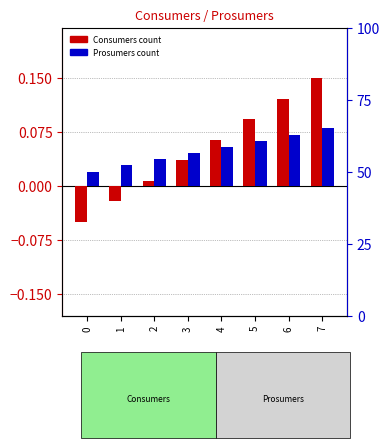

Reading left to right, transcribe all the data shown in this chart.

Consumers: -0.1	-0.0	0.0	0.0	0.1	0.1	0.1	0.1
Prosumers: 0.0	0.0	0.0	0.0	0.1	0.1	0.1	0.1